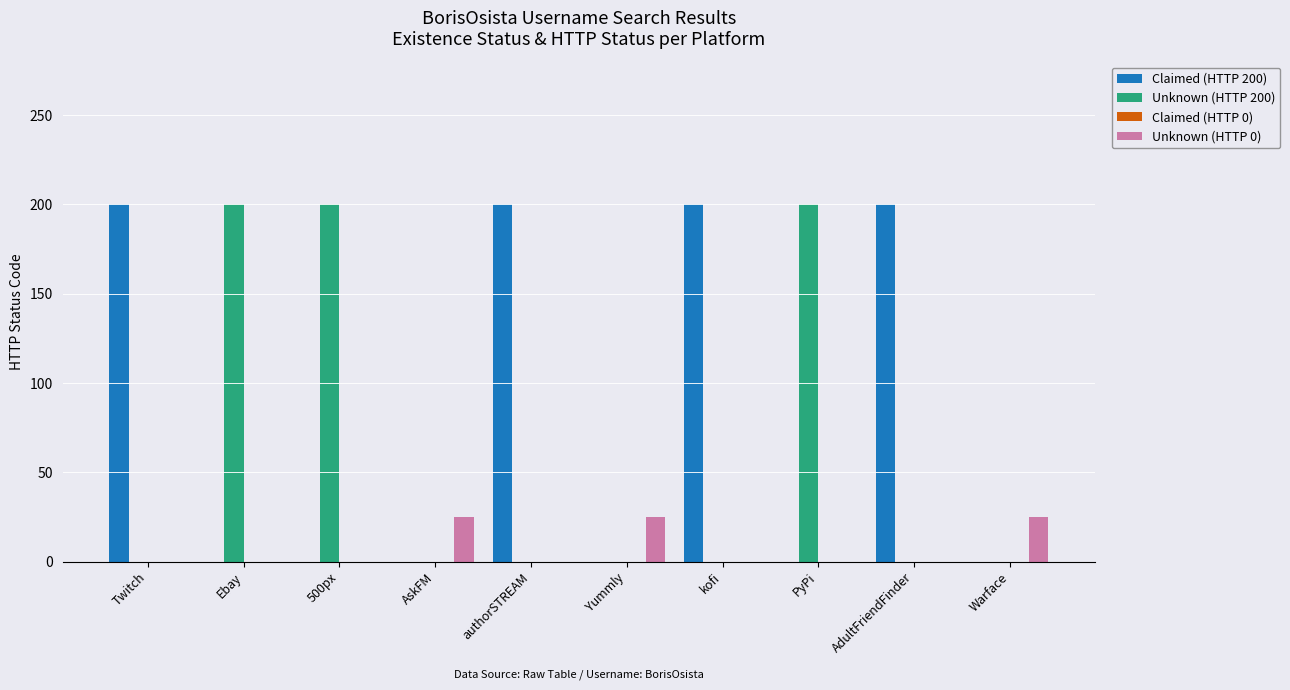

Does the chart contain stacked bars?

No